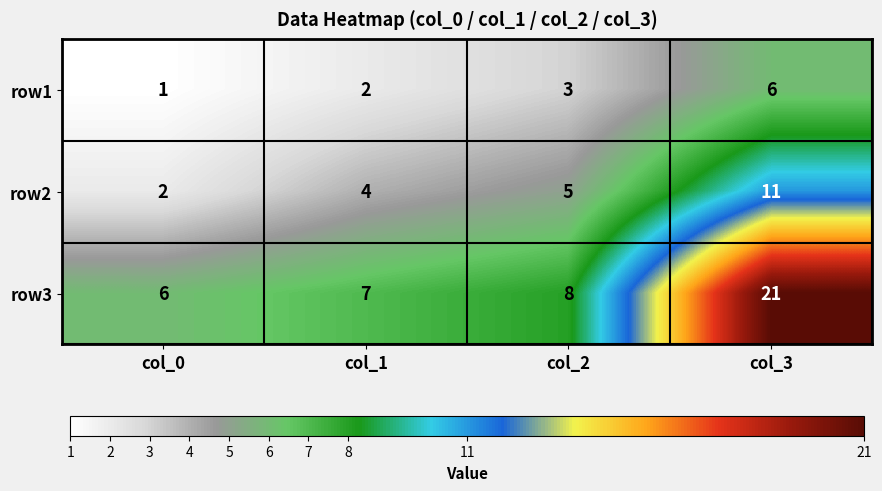

Rank the series by their maximum value, from highest to lowest.

row3, row2, row1